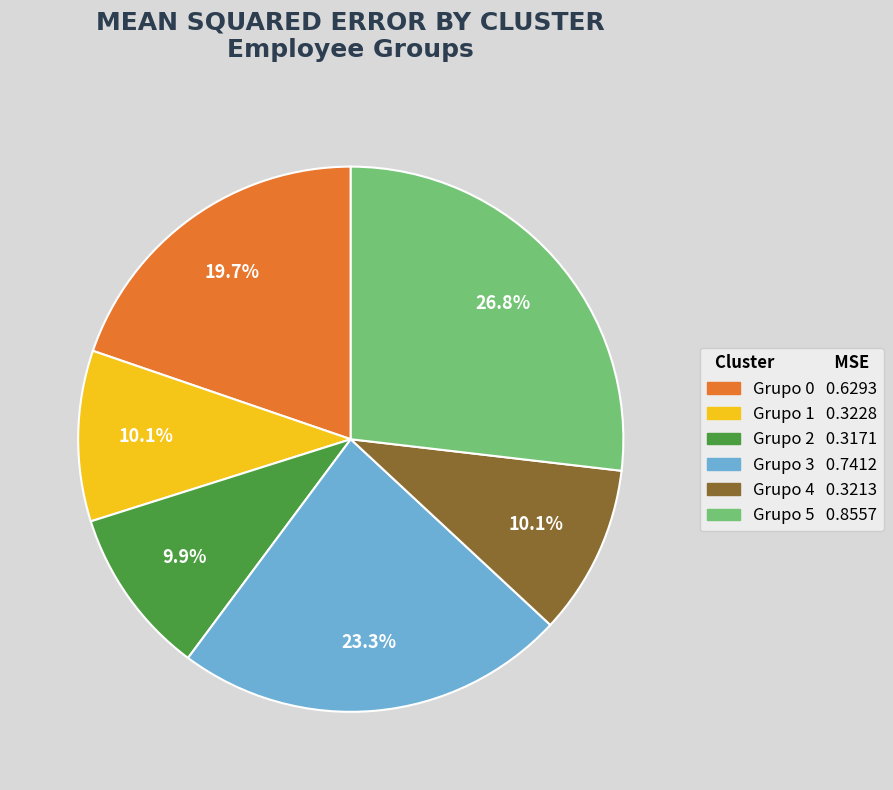

Count the number of slices in the pie.

6